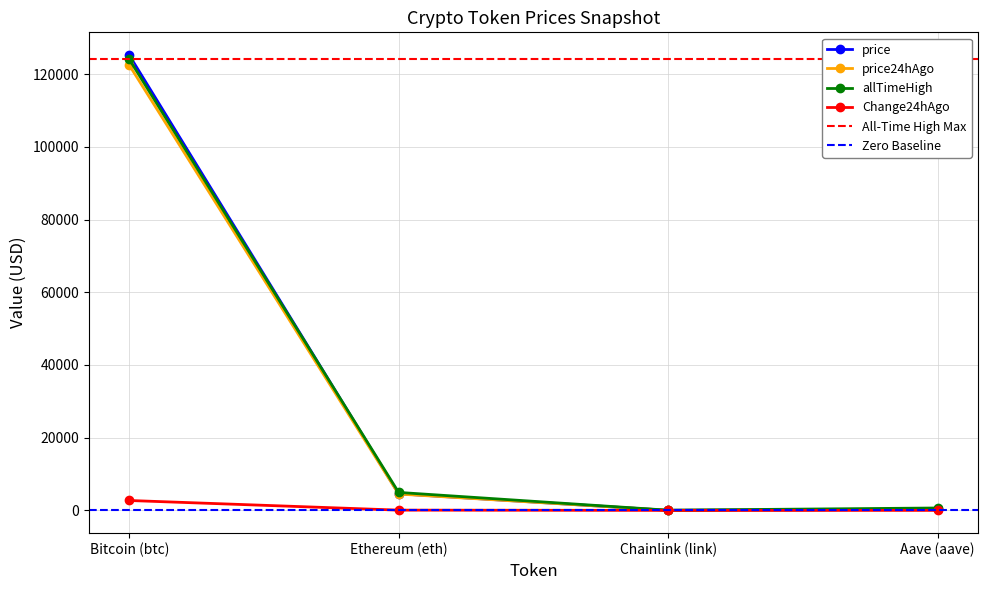

Rank the series by their maximum value, from lowest to highest.

Change24hAgo, price24hAgo, allTimeHigh, price